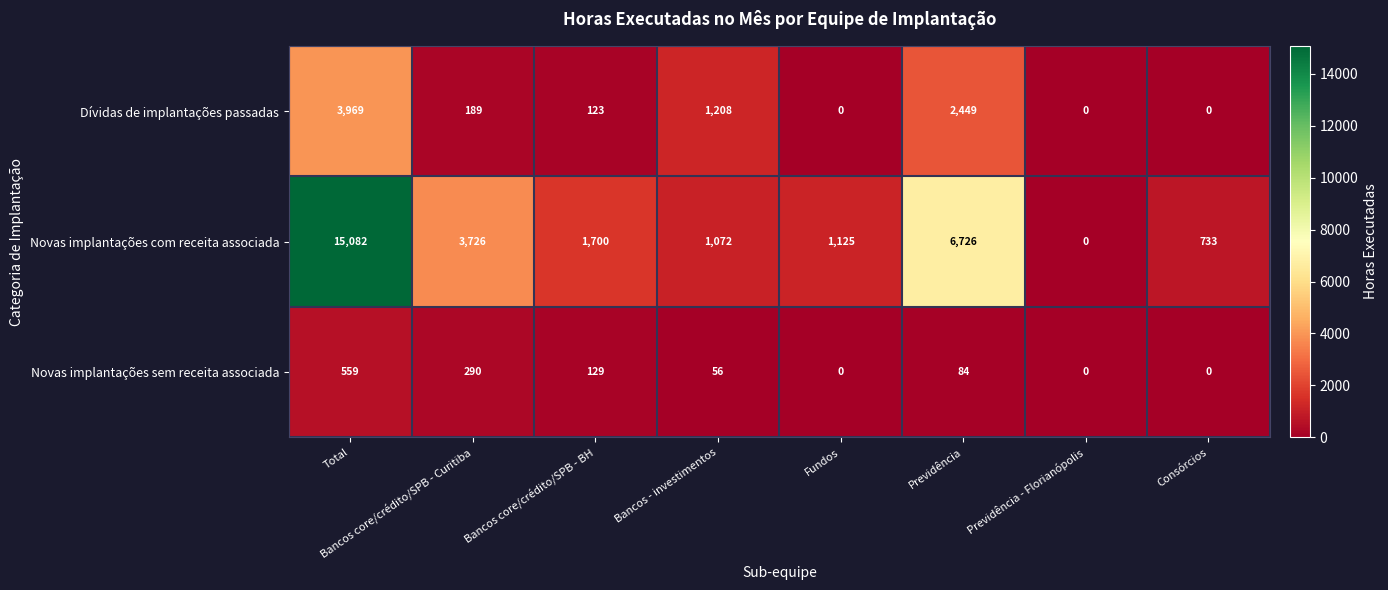

Which series has the largest range (max minus min)?

Novas implantações com receita associada